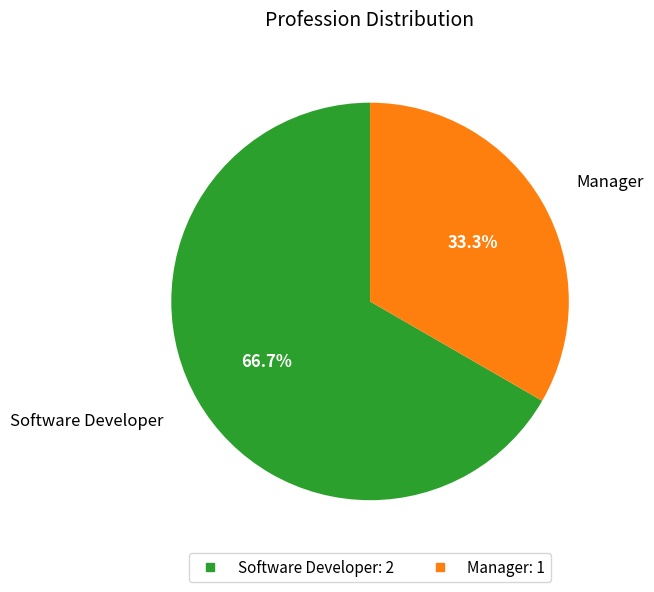

What portion of the pie excludes Software Developer?

33.3%